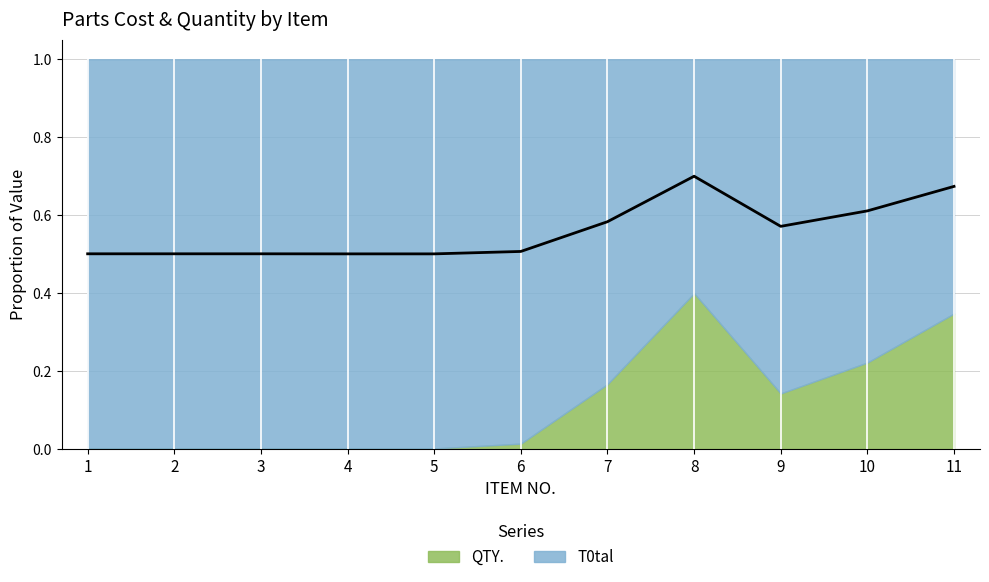

Rank the categories by value from lowest to highest.

4, 5, 1, 2, 3, 6, 9, 7, 10, 11, 8